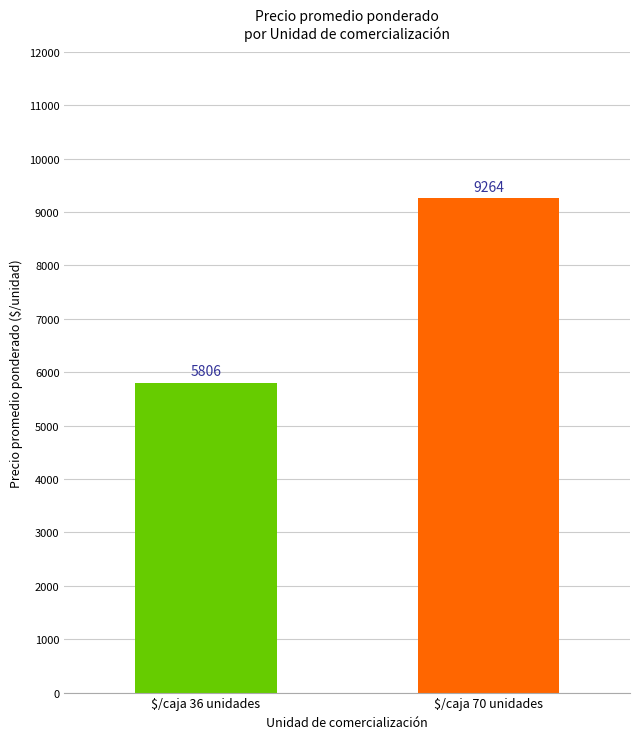

What is the ratio of the value at $/caja 36 unidades to the value at $/caja 70 unidades?

0.6